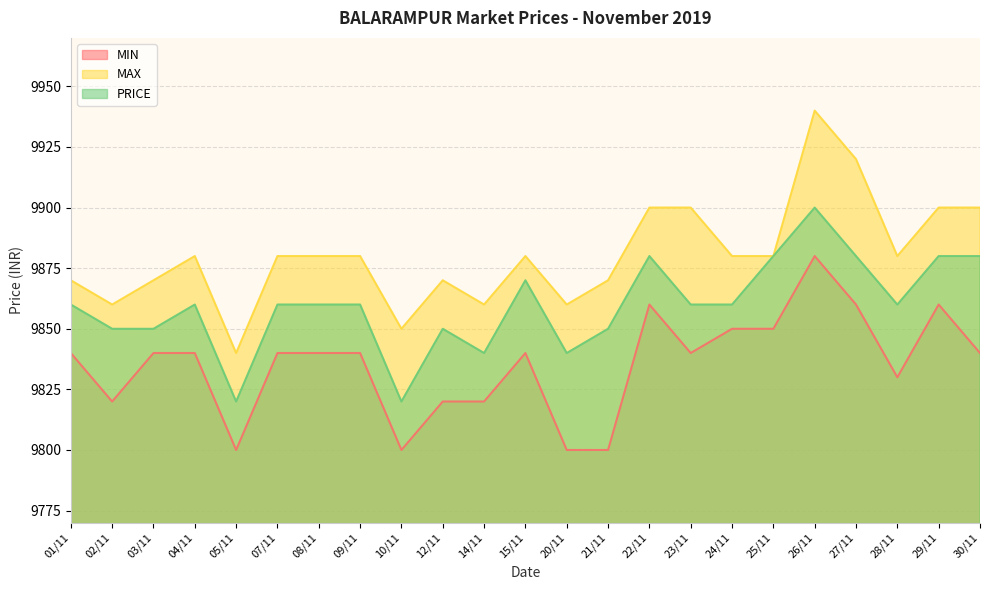

What is the greatest value displayed?

9940